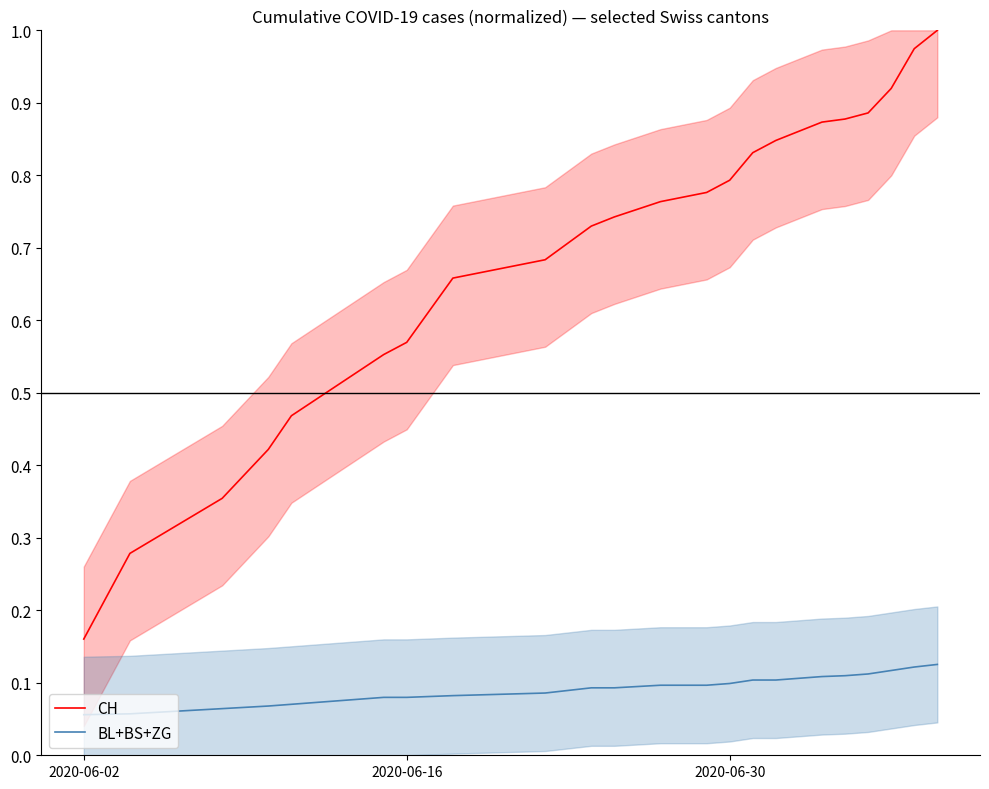

Rank the series by their maximum value, from highest to lowest.

CH, BL+BS+ZG